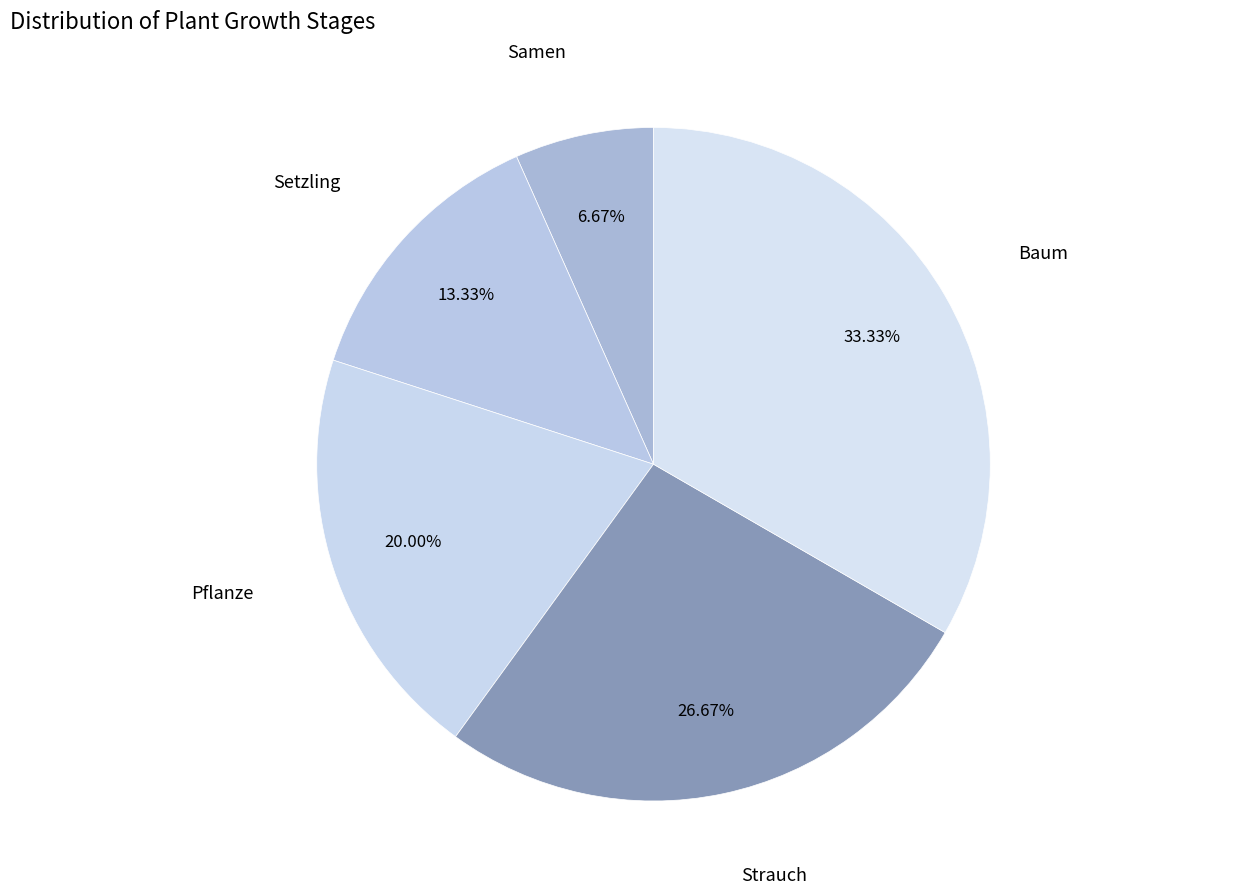

The Strauch slice represents 27% of the pie. True or false?

True